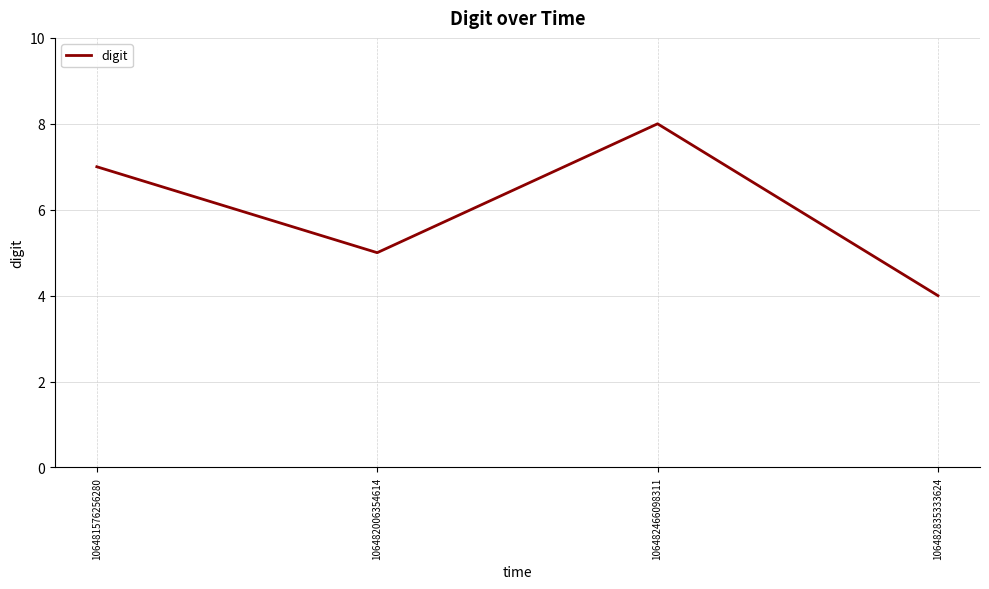

How many lines are shown in the chart?

1